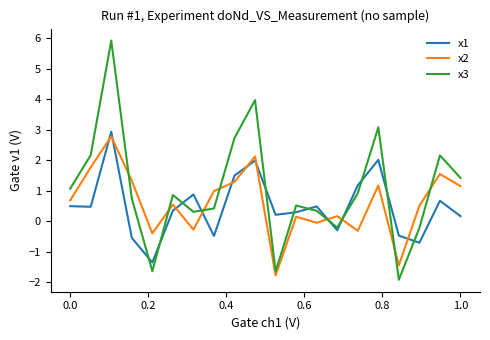

Which series has the largest total across all categories?

x3